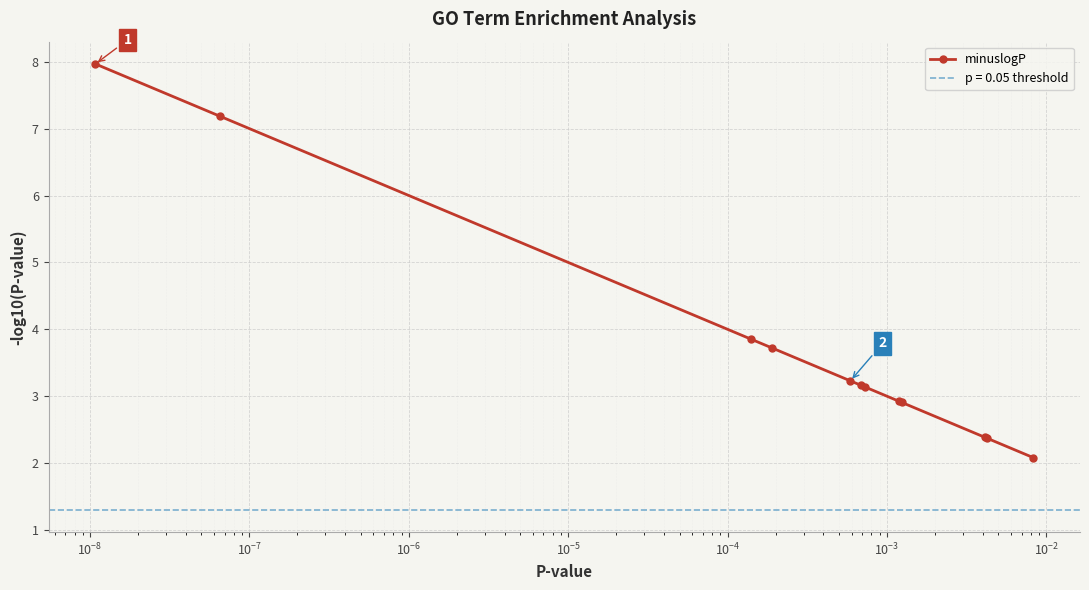

What is the minimum value for minuslogP?

2.1